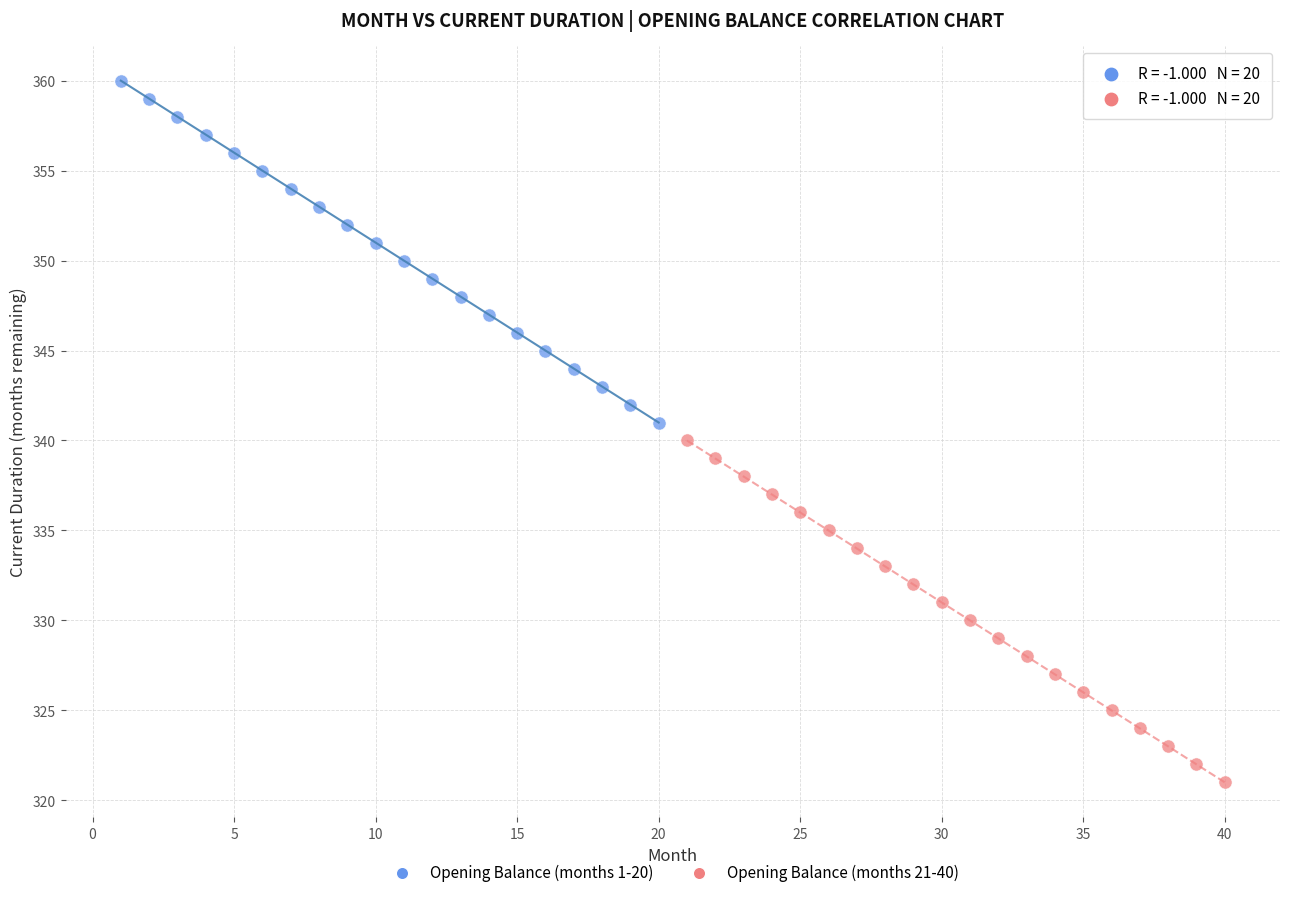

Which series reaches the maximum Y coordinate?

Opening Balance (months 1-20)